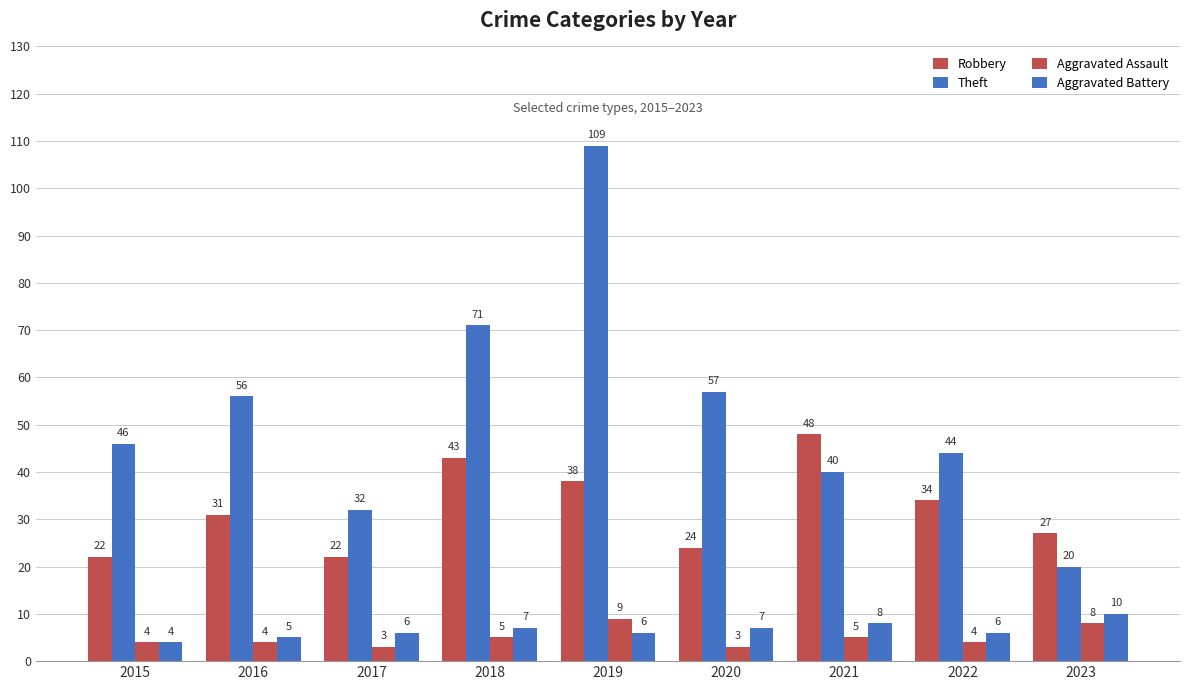

What is the value of the Aggravated Assault bar at the 3rd from the left?

3